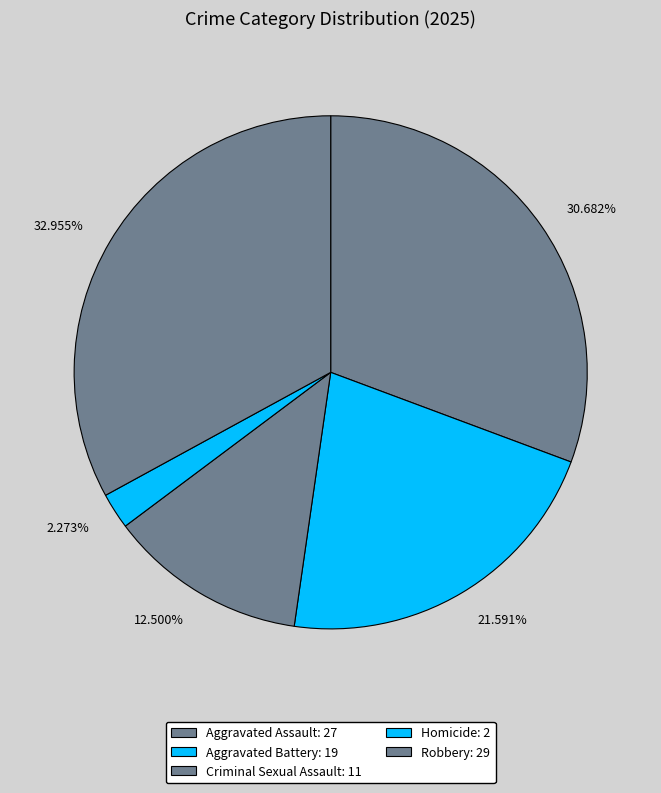

To the nearest percent, what is the average slice percentage?

20%